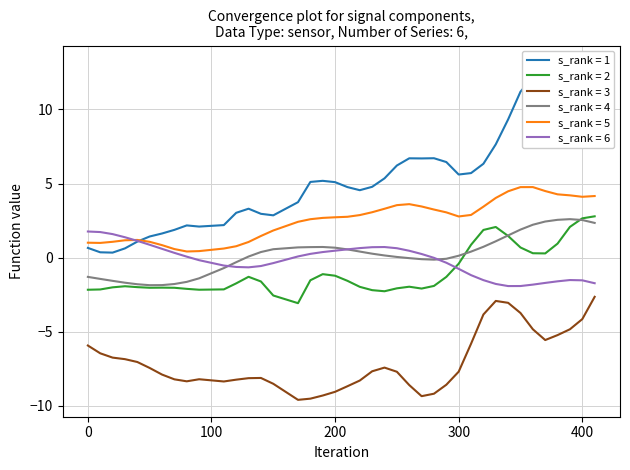

Reading left to right, what are all the values shown in this chart?

col_0: 0=0.7	10=0.4	20=0.3	30=0.6	40=1.1	50=1.4	60=1.6	70=1.9	80=2.2	90=2.1	110=2.2	120=3.0	130=3.3	140=3.0	150=2.9	170=3.7	180=5.1	190=5.2	200=5.1	210=4.8	220=4.6	230=4.8	240=5.4	250=6.2	260=6.7	270=6.7	280=6.7	290=6.4	300=5.6	310=5.7	320=6.3	330=7.6	340=9.3	350=11.2	360=12.2	370=12.3	380=13.1	390=13.2	400=11.1	410=9.0
col_1: 0=-2.2	10=-2.1	20=-2.0	30=-1.9	40=-2.0	50=-2.0	60=-2.0	70=-2.0	80=-2.1	90=-2.2	110=-2.1	120=-1.7	130=-1.3	140=-1.6	150=-2.6	170=-3.1	180=-1.5	190=-1.1	200=-1.2	210=-1.6	220=-2.0	230=-2.2	240=-2.3	250=-2.1	260=-2.0	270=-2.1	280=-1.9	290=-1.3	300=-0.4	310=0.9	320=1.9	330=2.1	340=1.5	350=0.7	360=0.3	370=0.3	380=0.9	390=2.1	400=2.7	410=2.8
col_2: 0=-5.9	10=-6.4	20=-6.7	30=-6.8	40=-7.0	50=-7.4	60=-7.9	70=-8.2	80=-8.3	90=-8.2	110=-8.3	120=-8.2	130=-8.1	140=-8.1	150=-8.5	170=-9.6	180=-9.5	190=-9.3	200=-9.0	210=-8.7	220=-8.3	230=-7.7	240=-7.4	250=-7.7	260=-8.6	270=-9.3	280=-9.2	290=-8.6	300=-7.7	310=-5.8	320=-3.8	330=-2.9	340=-3.0	350=-3.7	360=-4.8	370=-5.6	380=-5.2	390=-4.8	400=-4.1	410=-2.6
col_3: 0=-1.3	10=-1.4	20=-1.6	30=-1.7	40=-1.8	50=-1.9	60=-1.8	70=-1.8	80=-1.6	90=-1.4	110=-0.7	120=-0.3	130=0.1	140=0.4	150=0.6	170=0.7	180=0.7	190=0.7	200=0.7	210=0.6	220=0.4	230=0.3	240=0.2	250=0.0	260=-0.0	270=-0.1	280=-0.1	290=-0.1	300=0.1	310=0.4	320=0.7	330=1.1	340=1.5	350=1.9	360=2.2	370=2.4	380=2.6	390=2.6	400=2.5	410=2.3
col_4: 0=1.0	10=1.0	20=1.1	30=1.2	40=1.2	50=1.1	60=0.8	70=0.6	80=0.4	90=0.4	110=0.6	120=0.8	130=1.1	140=1.5	150=1.8	170=2.4	180=2.6	190=2.7	200=2.7	210=2.8	220=2.9	230=3.1	240=3.3	250=3.5	260=3.6	270=3.5	280=3.2	290=3.1	300=2.8	310=2.9	320=3.4	330=4.0	340=4.5	350=4.8	360=4.8	370=4.5	380=4.3	390=4.2	400=4.1	410=4.2
col_5: 0=1.8	10=1.7	20=1.6	30=1.4	40=1.1	50=0.9	60=0.6	70=0.3	80=0.1	90=-0.2	110=-0.5	120=-0.6	130=-0.7	140=-0.6	150=-0.4	170=0.1	180=0.3	190=0.4	200=0.5	210=0.6	220=0.6	230=0.7	240=0.7	250=0.6	260=0.5	270=0.2	280=-0.0	290=-0.3	300=-0.8	310=-1.2	320=-1.5	330=-1.8	340=-1.9	350=-1.9	360=-1.8	370=-1.7	380=-1.6	390=-1.5	400=-1.5	410=-1.7